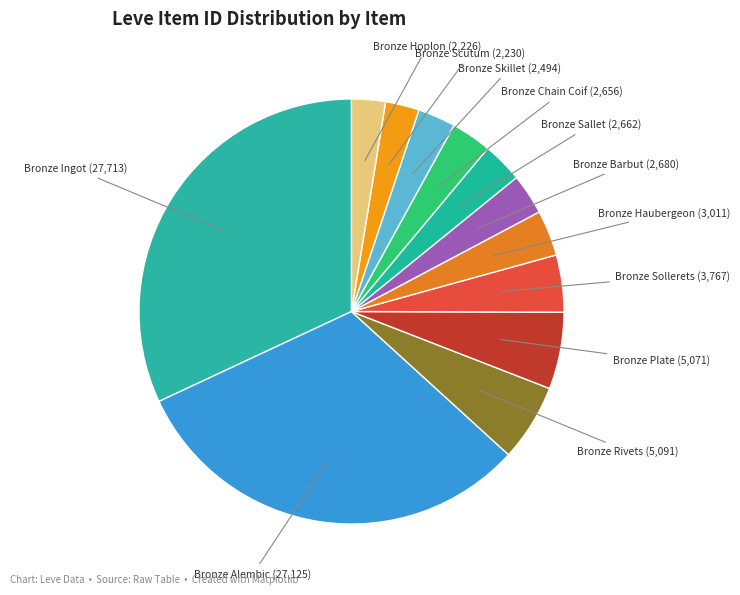

Does Bronze Haubergeon represent more than half of the total?

No